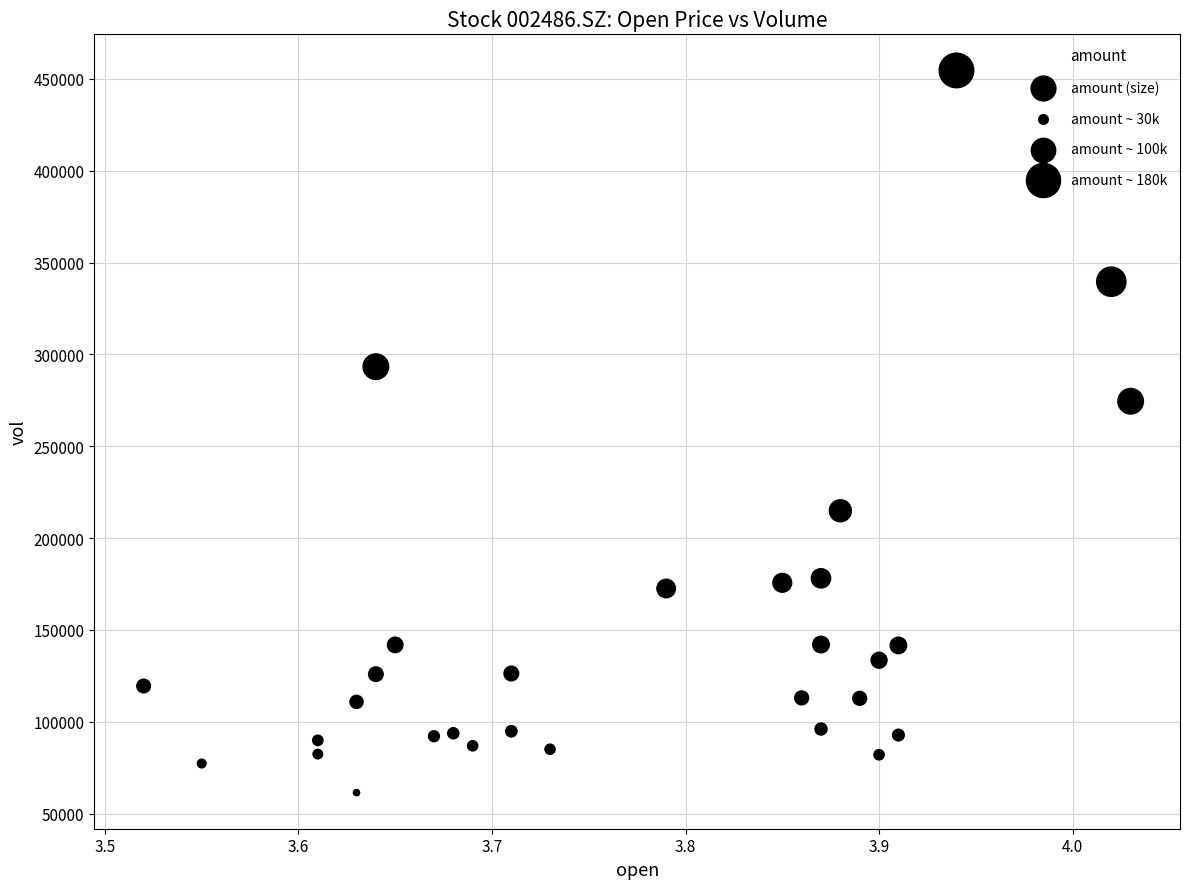

What Y value in the scatter plot is closest to 258001?

274483.5